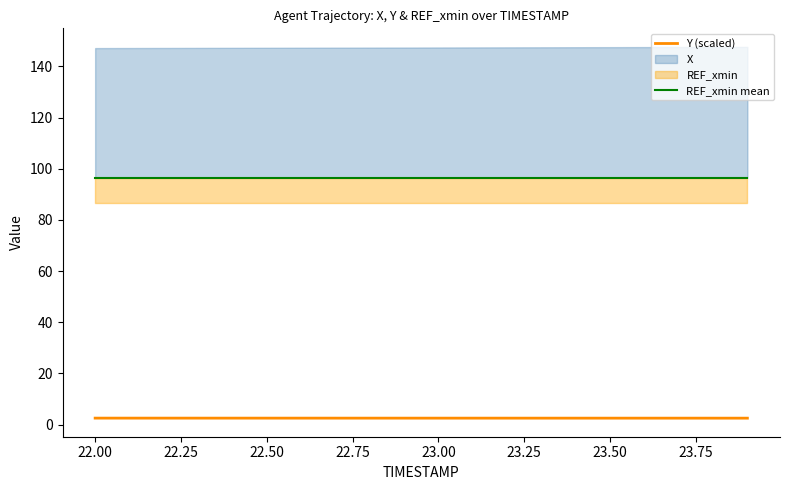

True or false: Y (scaled) and REF_xmin mean intersect in this chart.

False